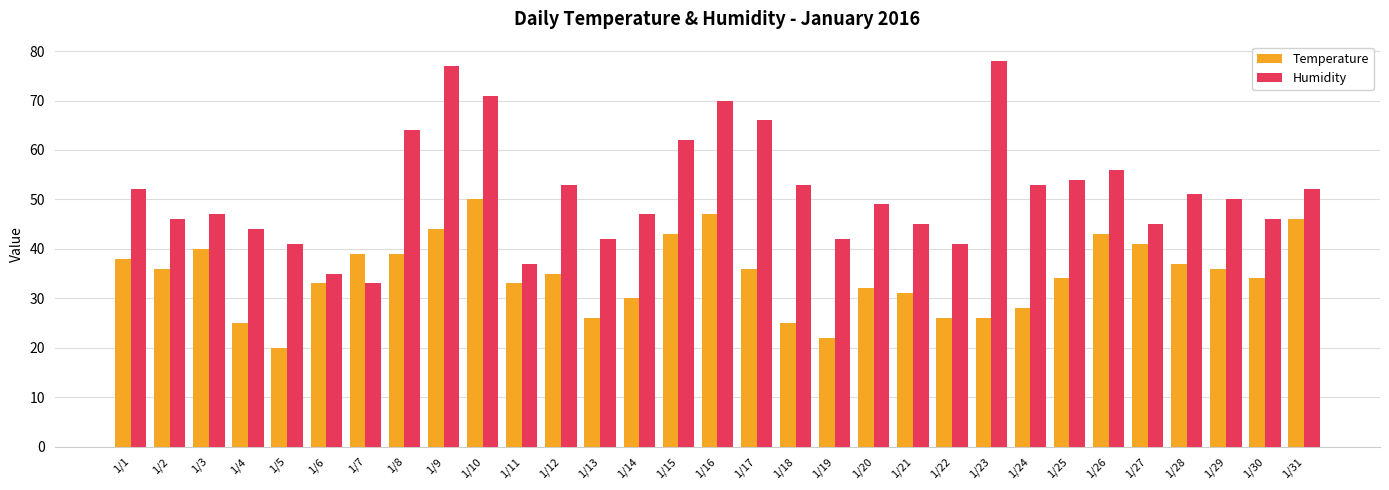

Which series has the largest range (max minus min)?

Humidity